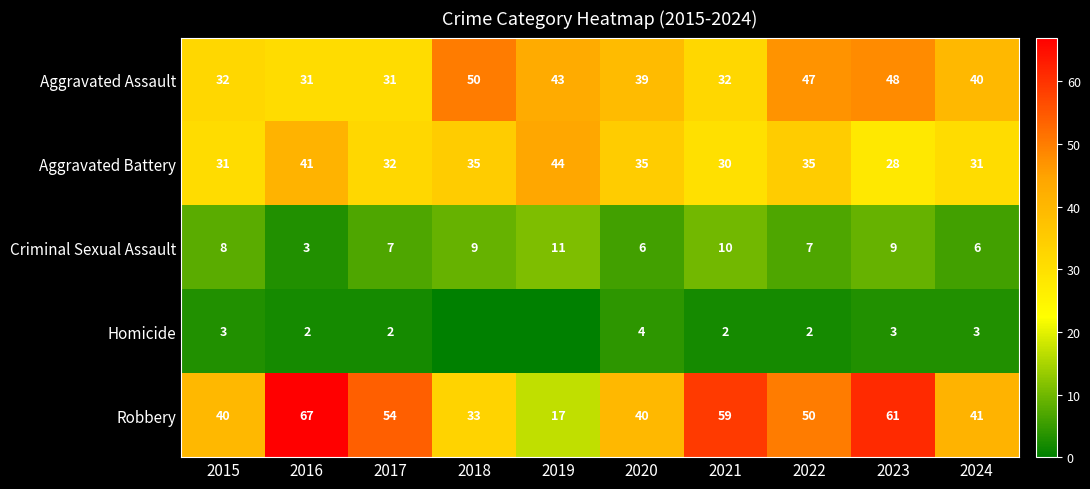

The Homicide series shows 2 at 2022. True or false?

True